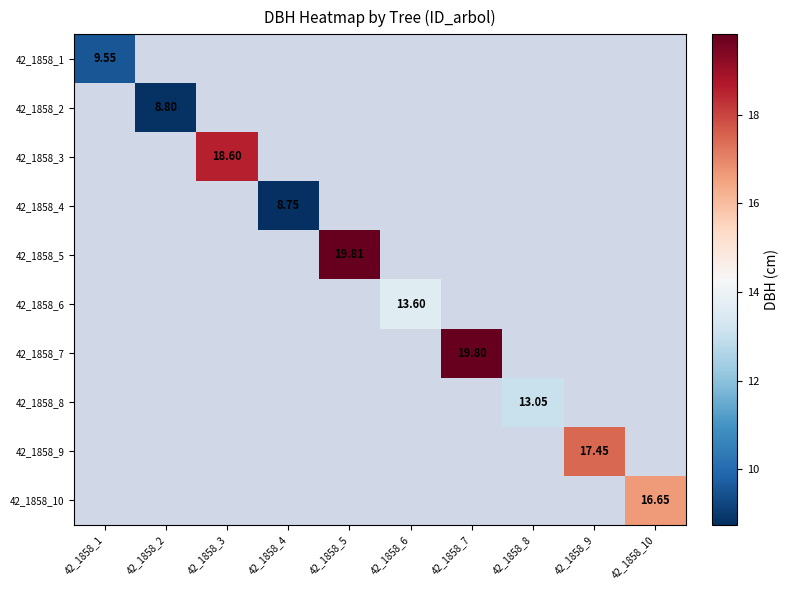

How many distinct data groups are displayed?

10